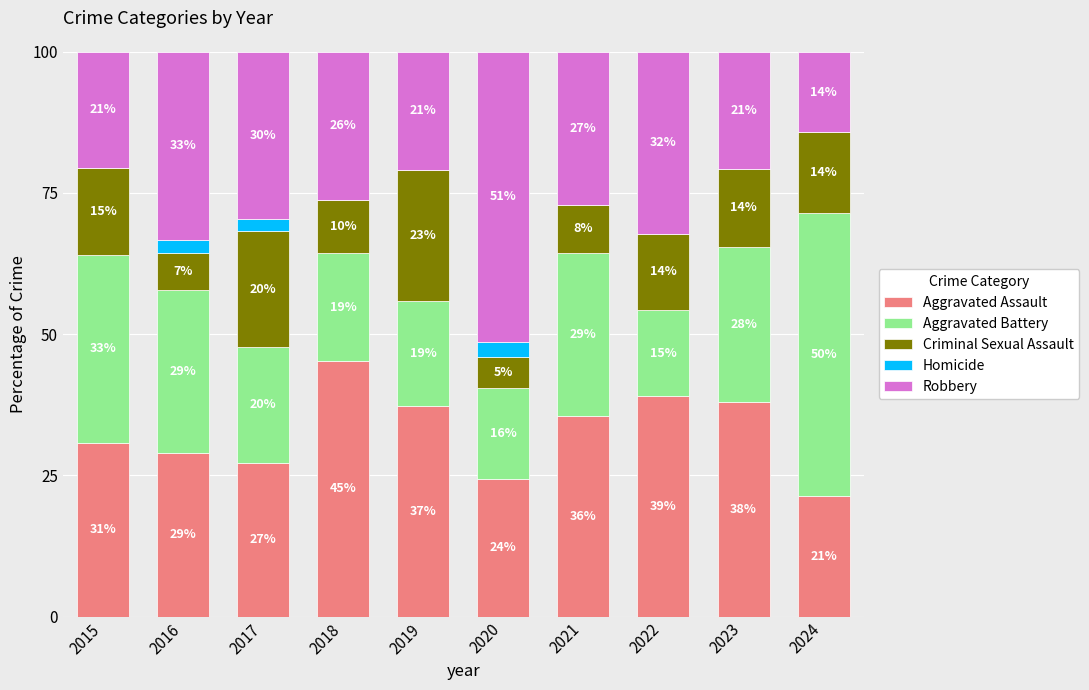

What is the total value across all series at 2016?

100.0